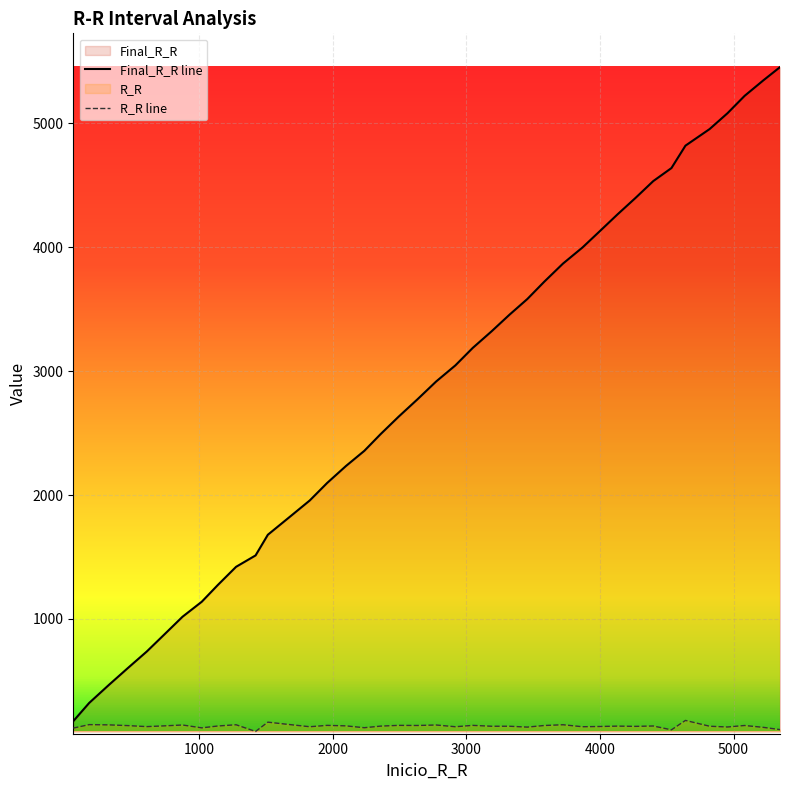

How many categories are shown in the chart?

40